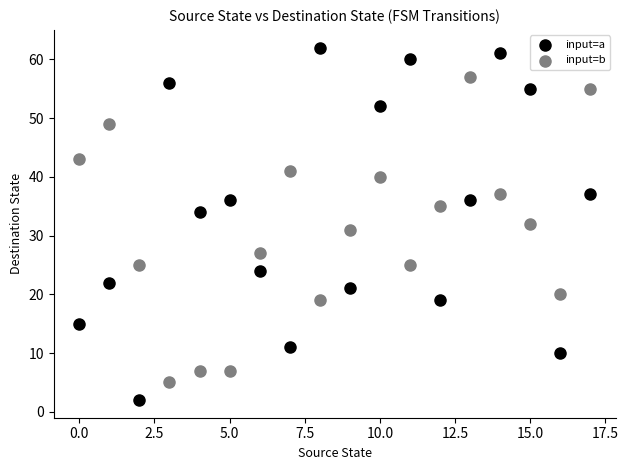

What are all the series names shown in the legend?

input=a, input=b